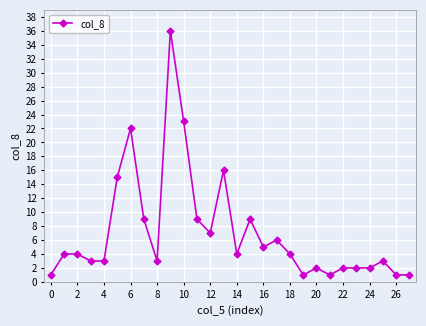

What is the average value?

7